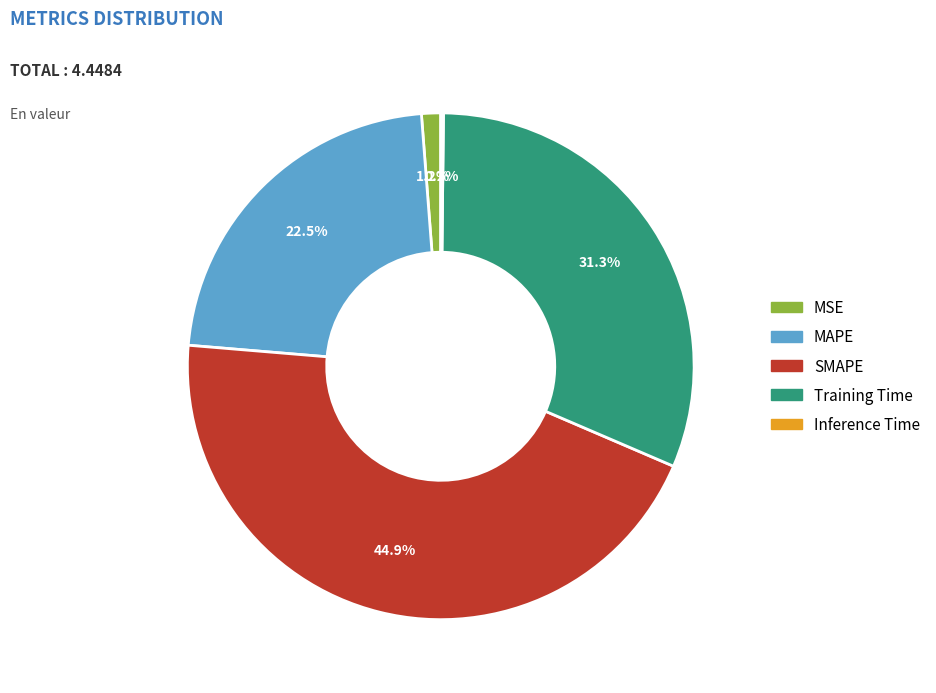

What percentage is NOT represented by MSE?

98.8%